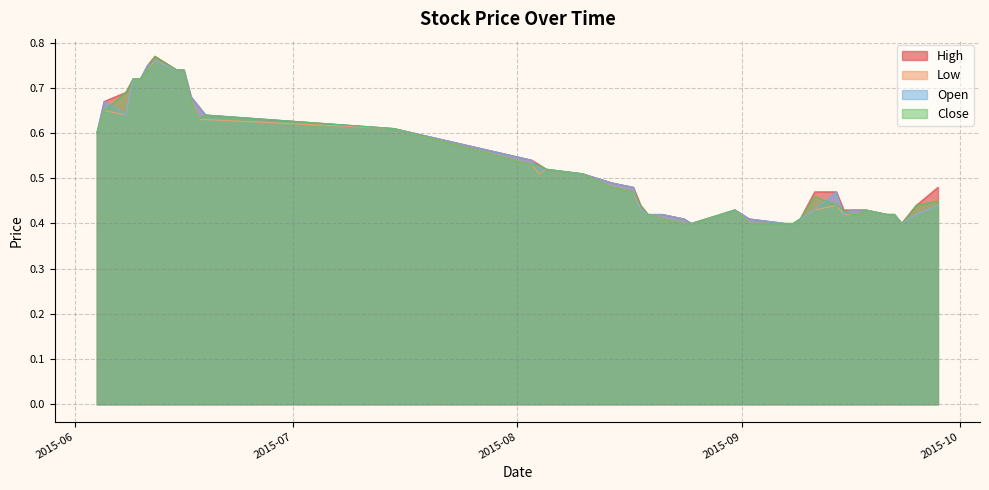

What is the value of the Low point at the 8th from the left?

0.7